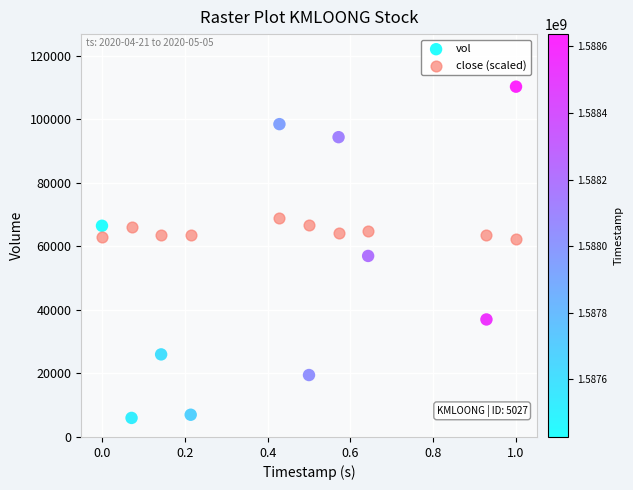

Across all data points, what is the range of Y values (max minus min)?

104300.0